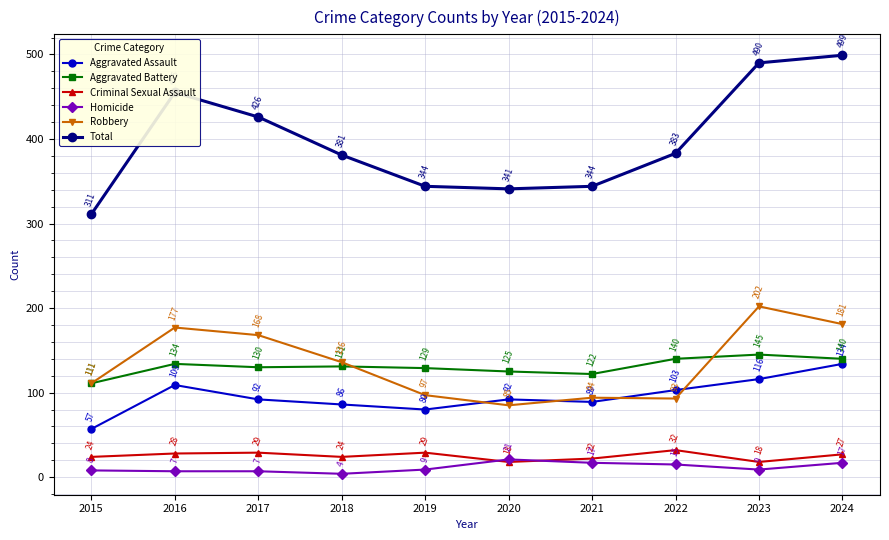

What is the sum of all Aggravated Assault values?

958